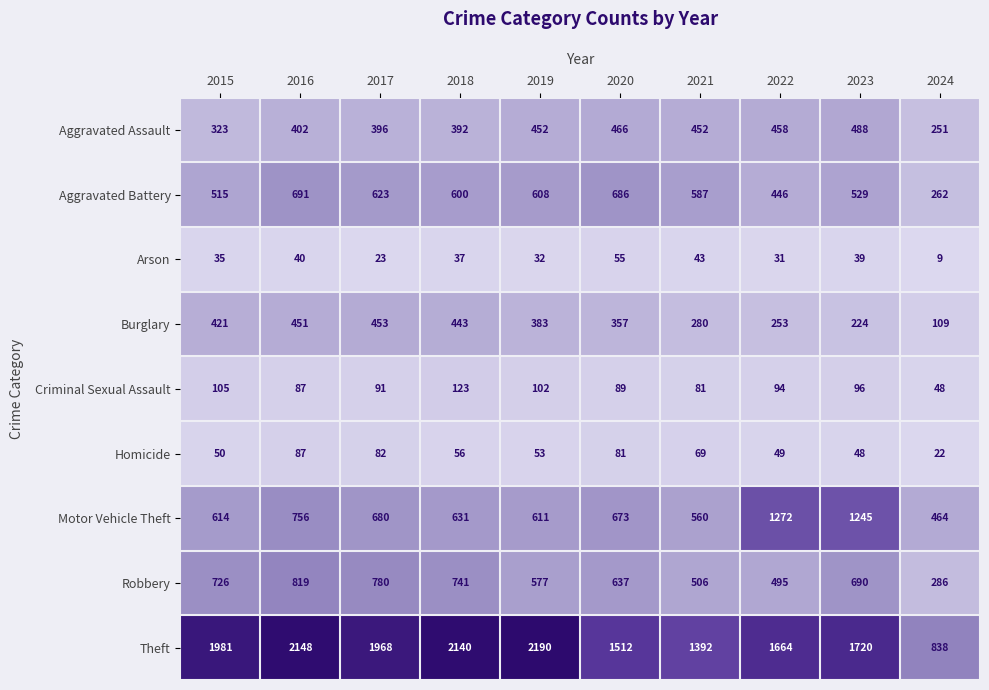

At 2018, list the series in order from largest to smallest.

Theft, Robbery, Motor Vehicle Theft, Aggravated Battery, Burglary, Aggravated Assault, Criminal Sexual Assault, Homicide, Arson